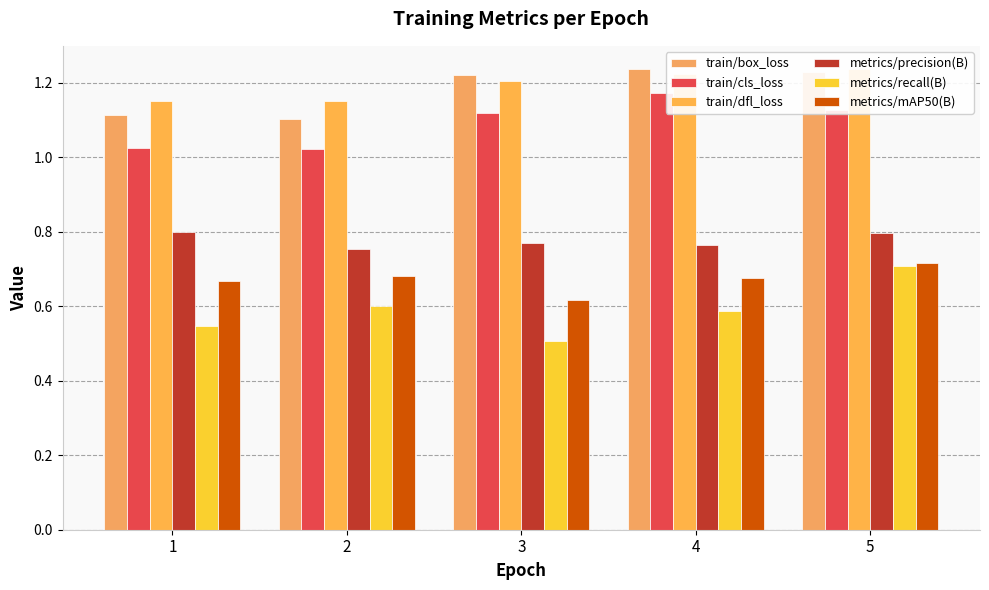

How many metrics/precision(B) values are between 0 and 1?

5